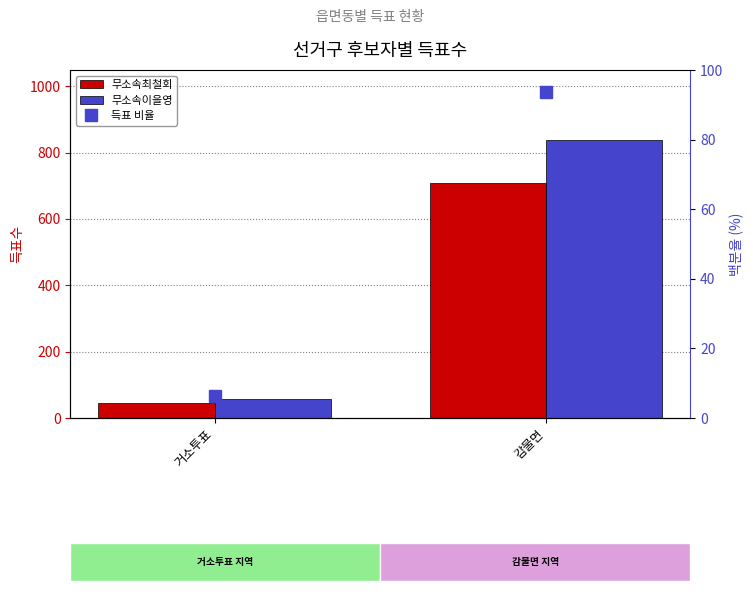

What are all the series names shown in the legend?

무소속최철회, 무소속이을영, 득표 비율